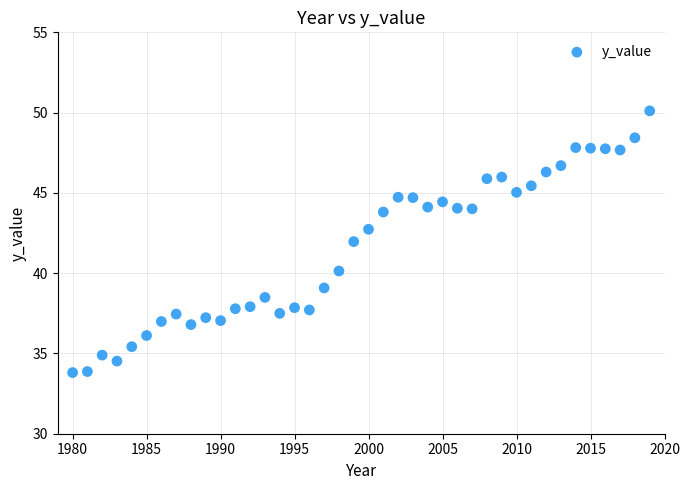

What is the range of X values (max minus min)?

39.0